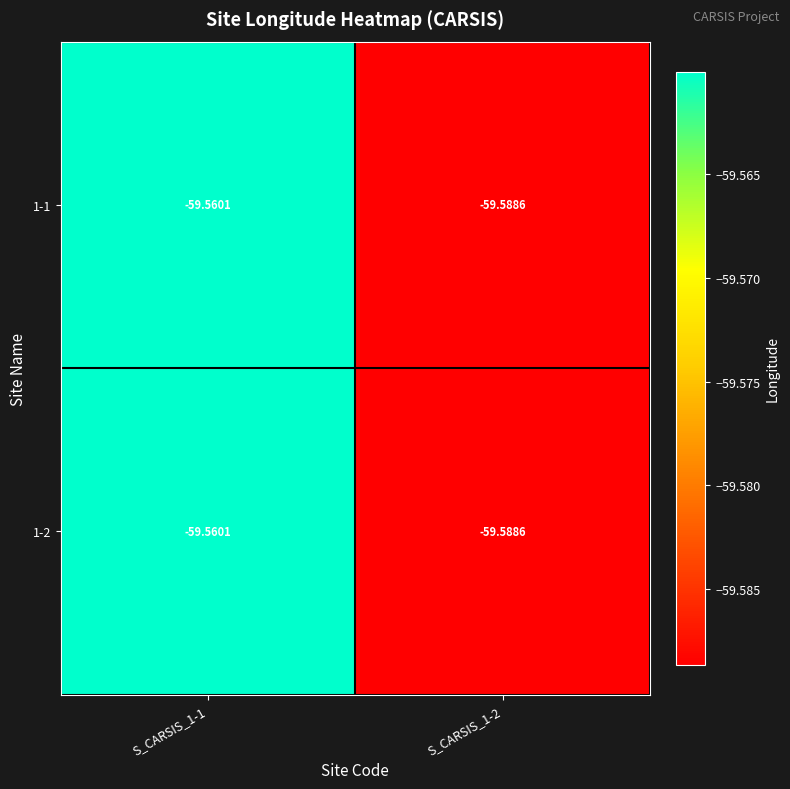

Which series has the widest spread of values?

1-1